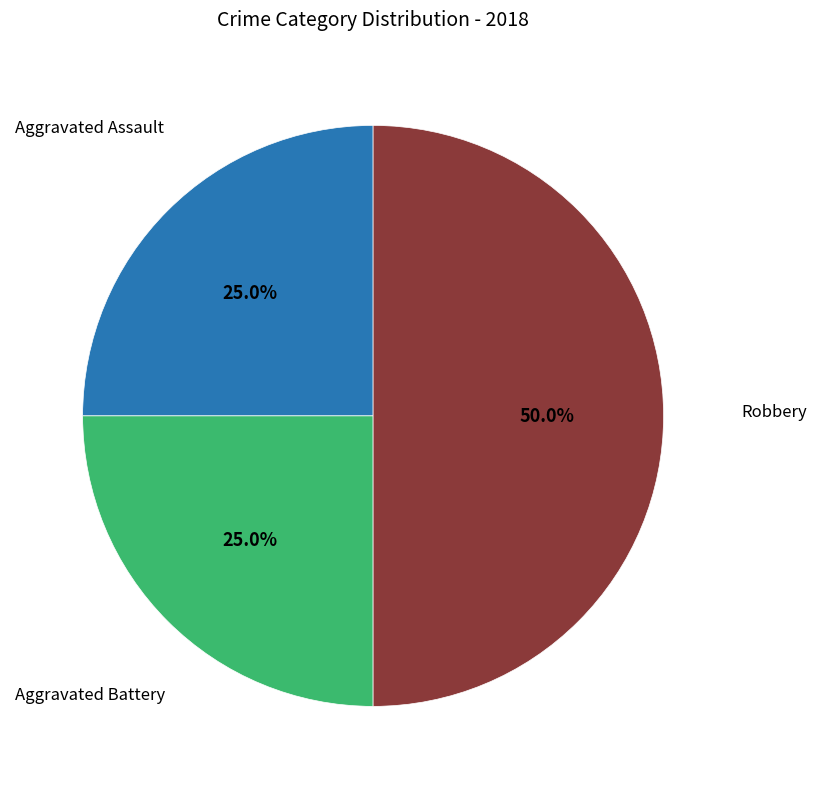

Which category has the biggest portion of the pie?

Robbery